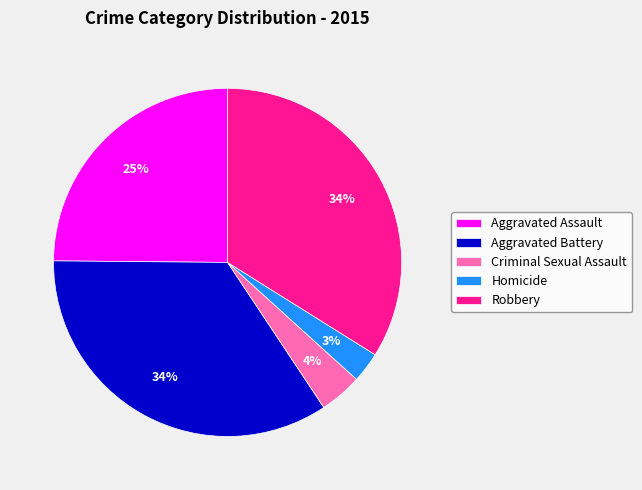

To the nearest percent, what is the combined percentage of Aggravated Assault and Homicide?

28%